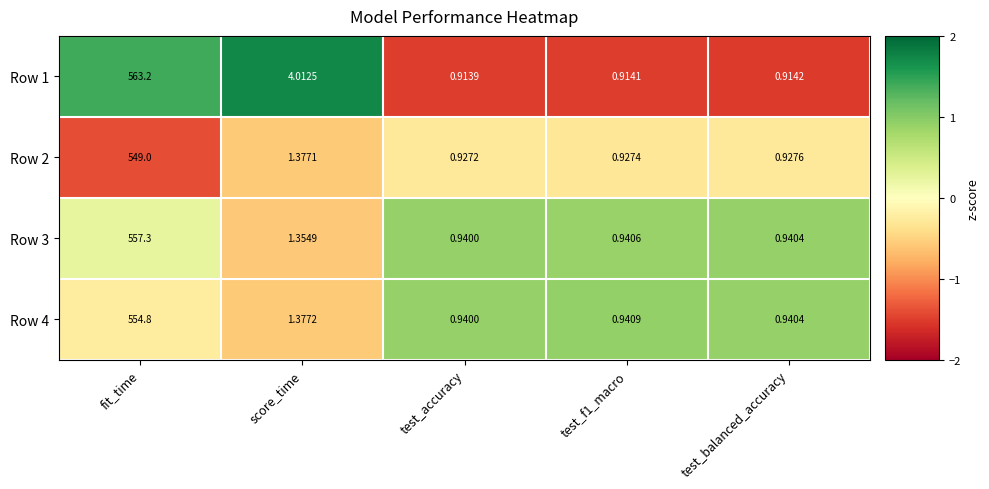

At which category is the sum across all series the highest?

fit_time